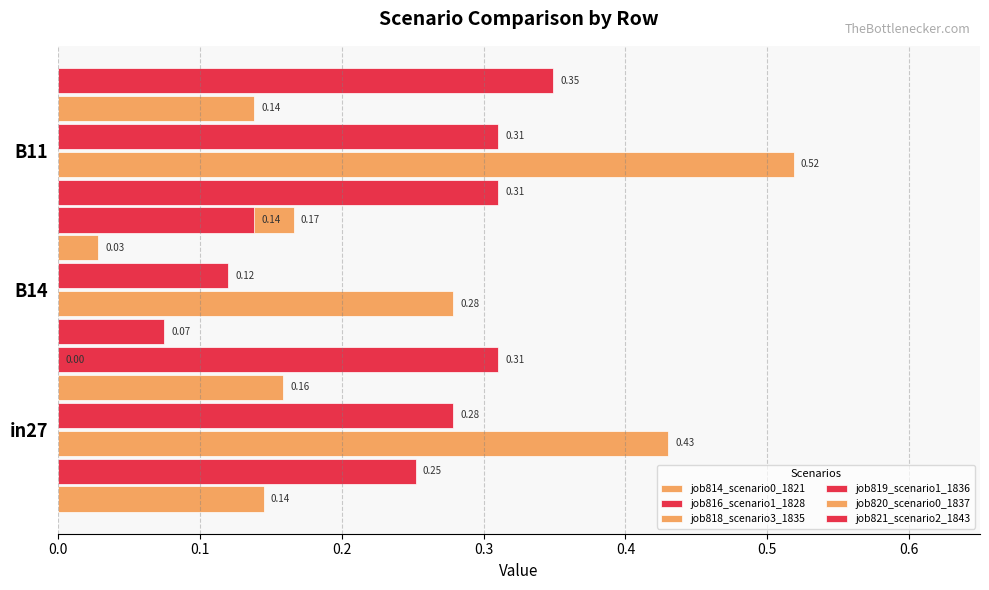

The job820_scenario0_1837 series shows 0.0 at B14. True or false?

True